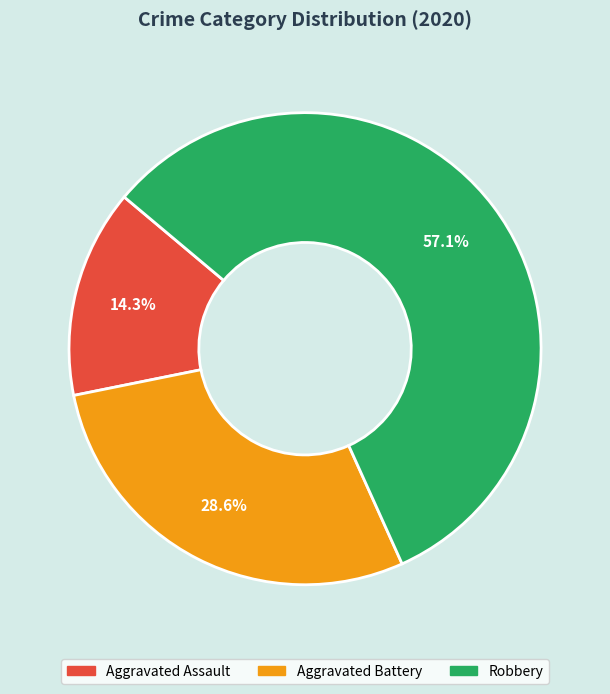

What percentage is the Aggravated Battery slice, to the nearest percent?

29%